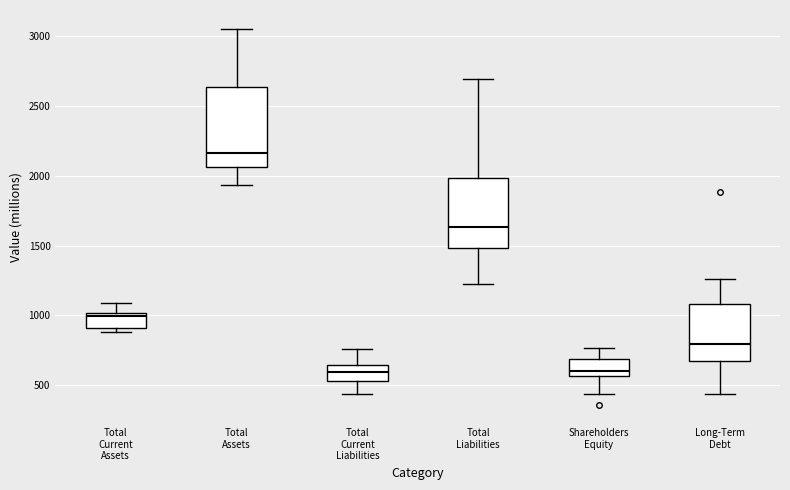

Where does the upper whisker of the box for Total Current Liabilities end on the y-axis? The values are not printed on the chart, so give them approximately, as read against the axis.

750